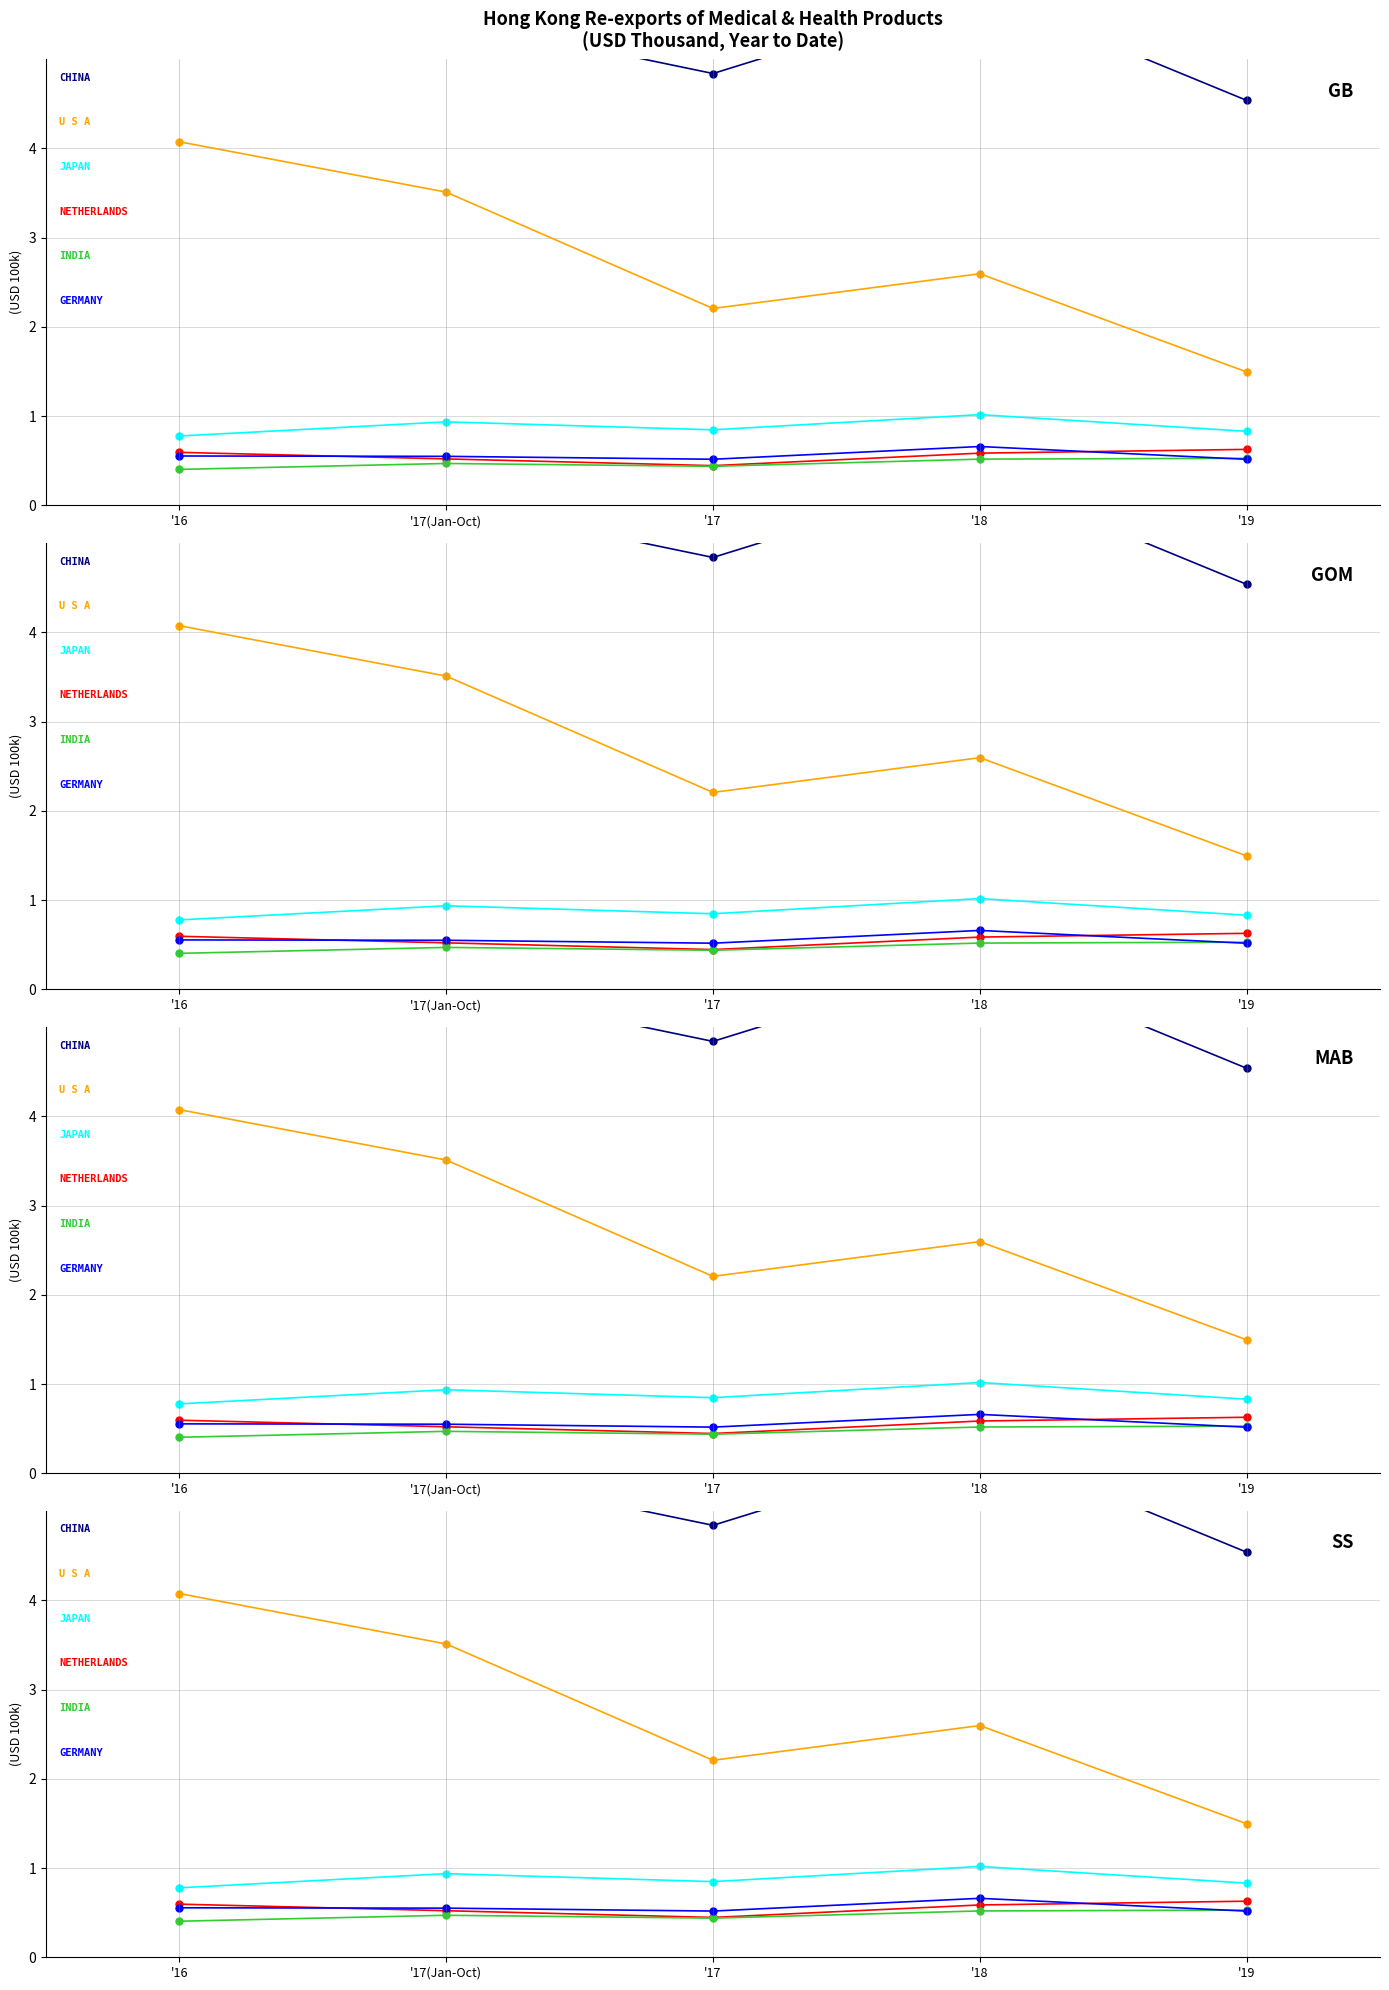

At how many categories does at least one series exceed 0?

5